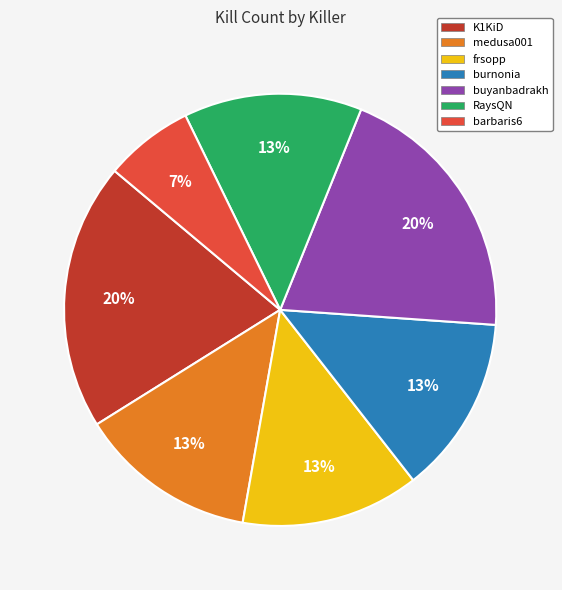

Do burnonia and medusa001 together represent more than half of the pie?

No